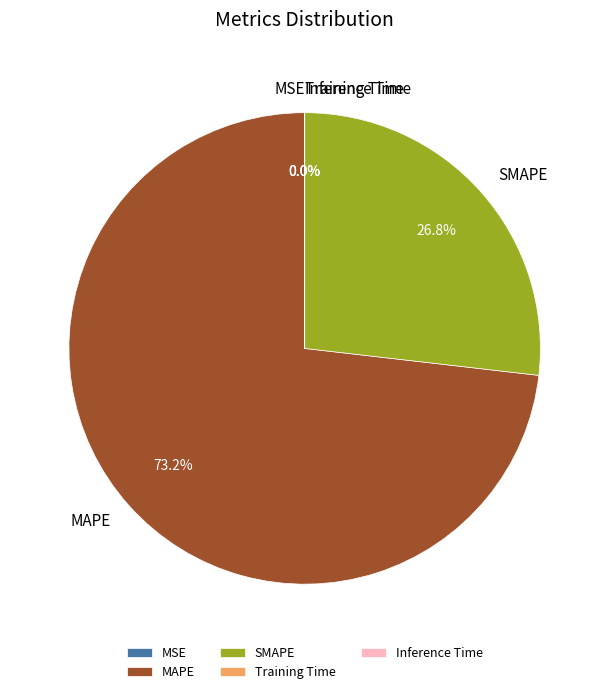

Between SMAPE and MAPE, which is larger?

MAPE